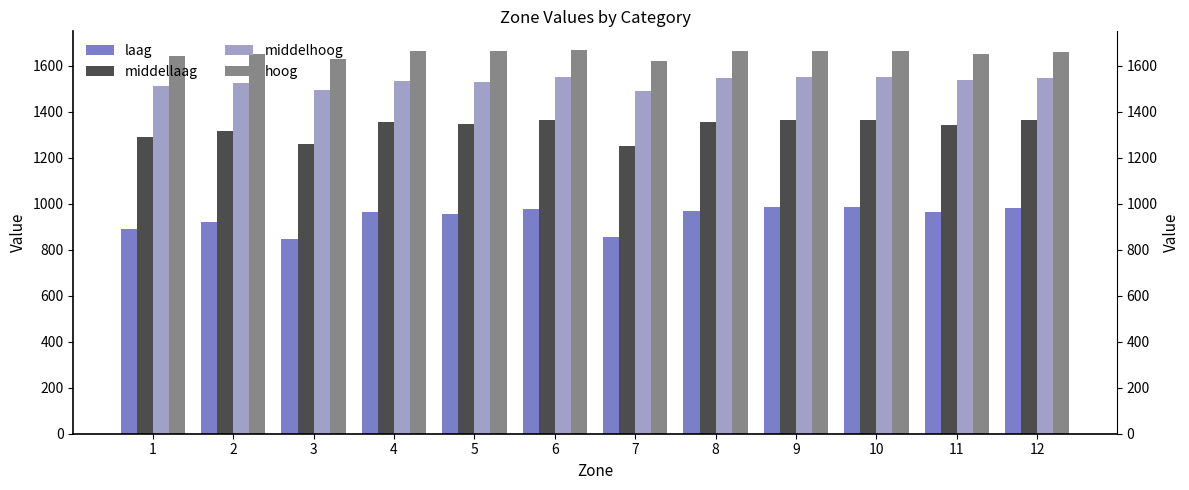

Rank the series at 2 from highest to lowest value.

hoog, middelhoog, middellaag, laag